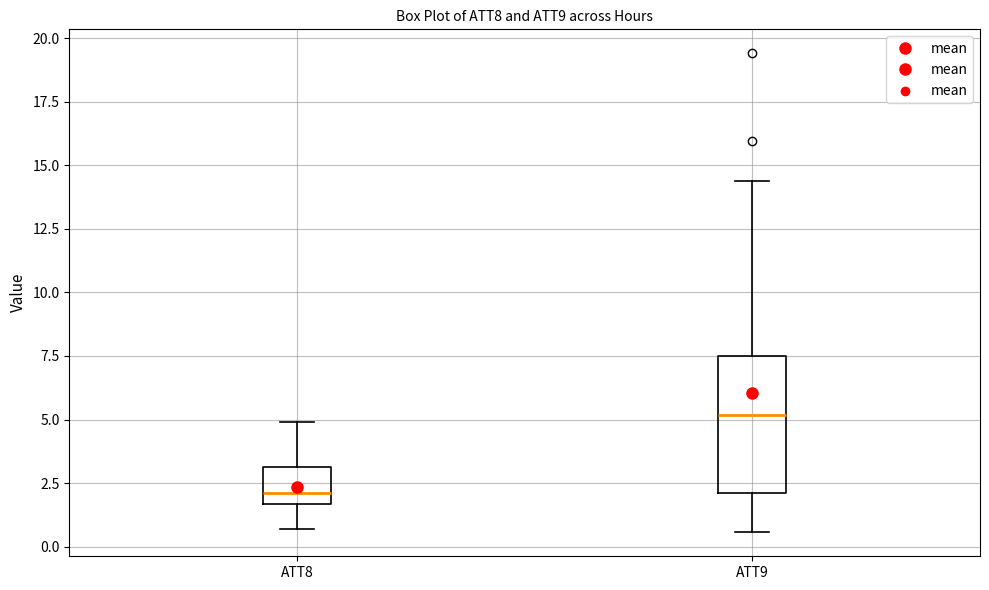

Reading left to right, read every box against the y-axis: the position of its median line, the range the box covers, and the ends of its whiskers. The values are not printed on the chart, so give them approximately, as read against the axis.

ATT8: median 2.0, box 1.5 to 3.0, whiskers 0.5 to 5.0
ATT9: median 5.0, box 2.0 to 7.5, whiskers 0.5 to 14.5